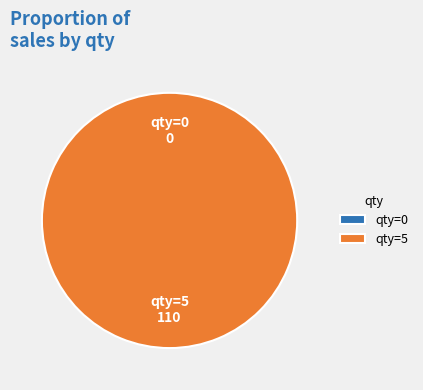

How many segments does this pie chart have?

2